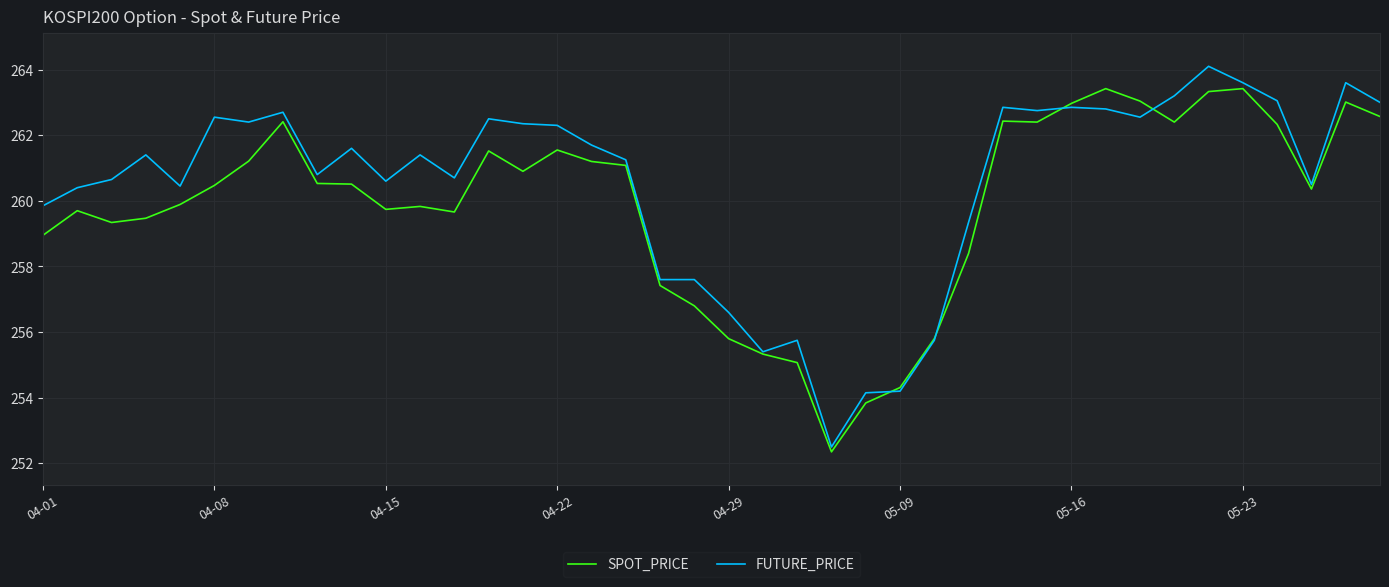

What is the difference between the maximum and minimum values in the SPOT_PRICE series?

11.1